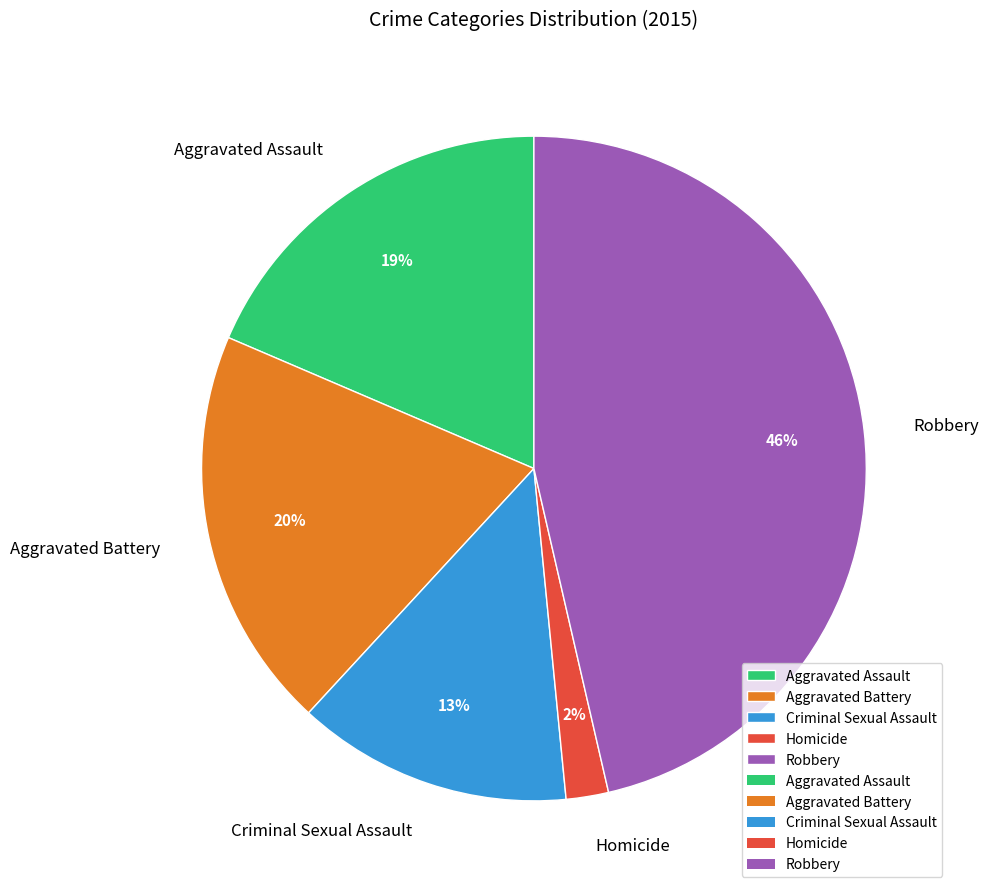

What percentage is the Aggravated Assault slice, to the nearest percent?

19%